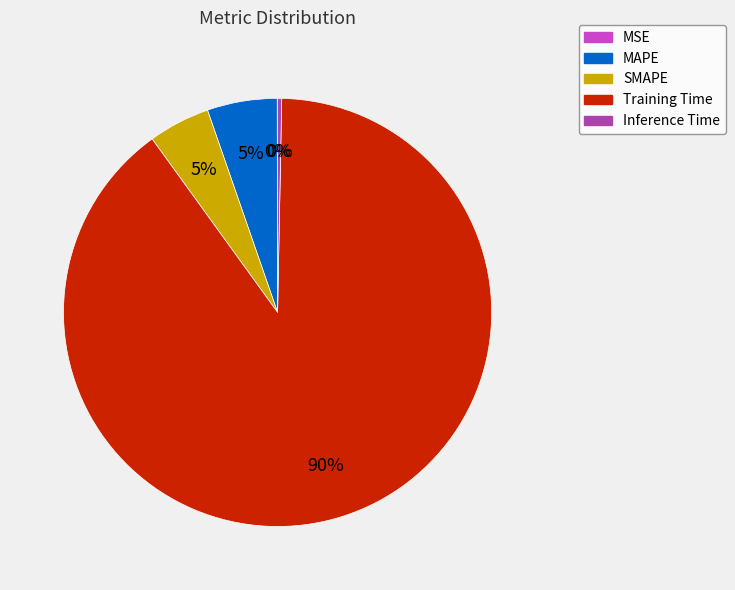

Does Training Time represent more than half of the total?

Yes